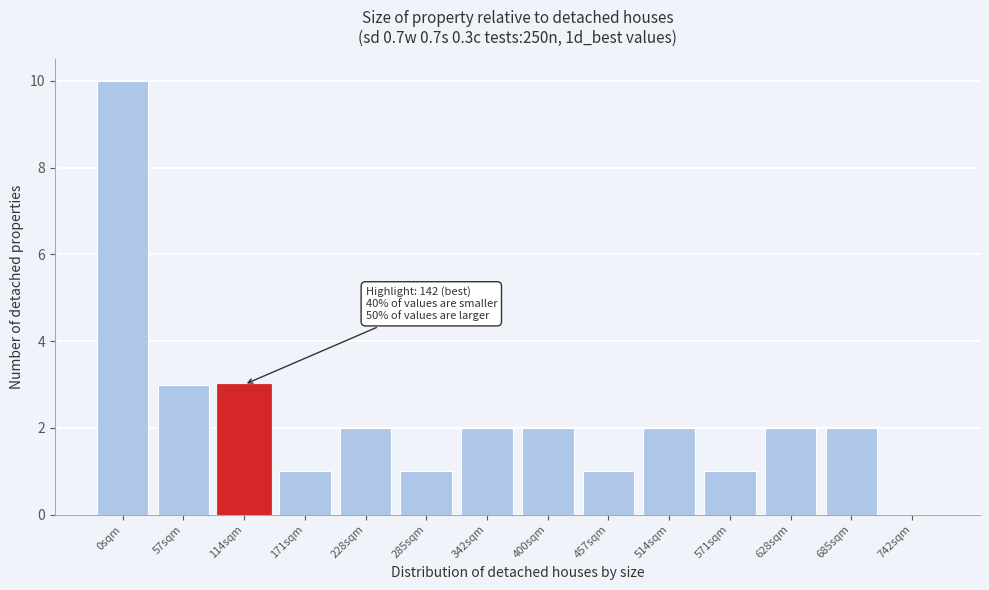

Reading left to right, extract all data points from this chart.

0sqm=10	57sqm=3	114sqm=3	171sqm=1	228sqm=2	285sqm=1	342sqm=2	400sqm=2	457sqm=1	514sqm=2	571sqm=1	628sqm=2	685sqm=2	742sqm=0